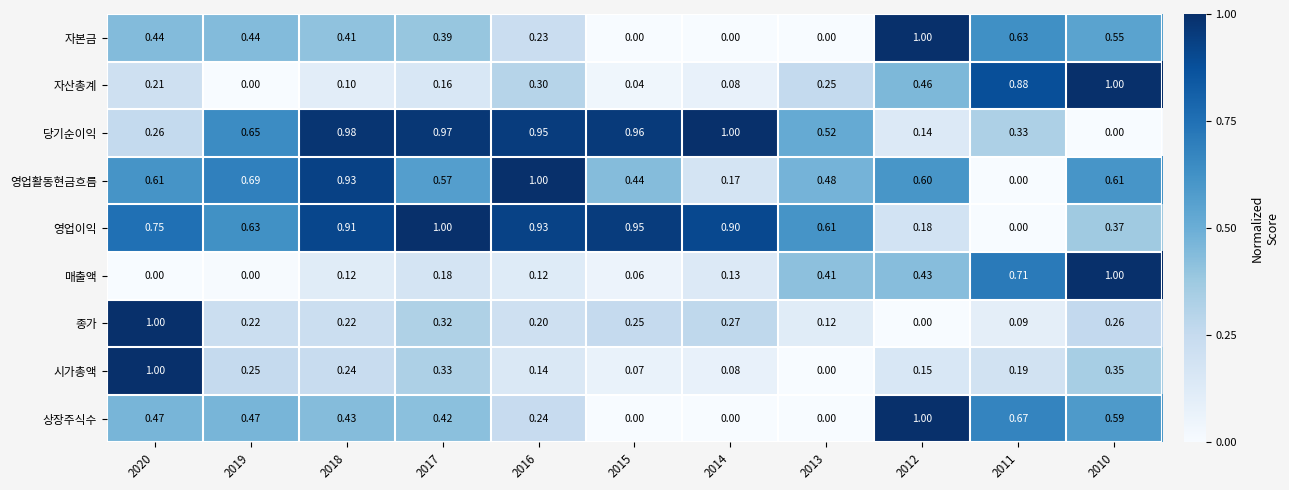

Which series has the largest total across all categories?

영업이익